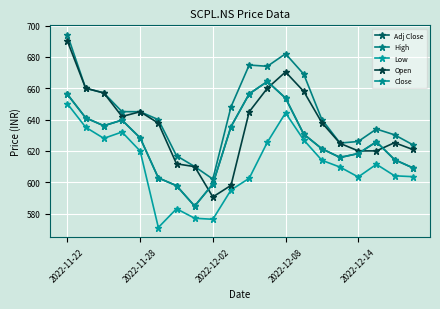

Where is the first local minimum for Adj Close?

2022-12-02